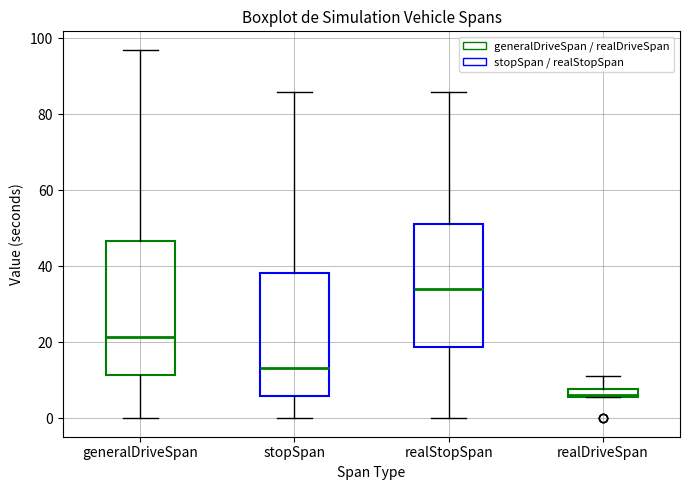

Where is the upper edge of the box for realStopSpan on the y-axis? The values are not printed on the chart, so give them approximately, as read against the axis.

52